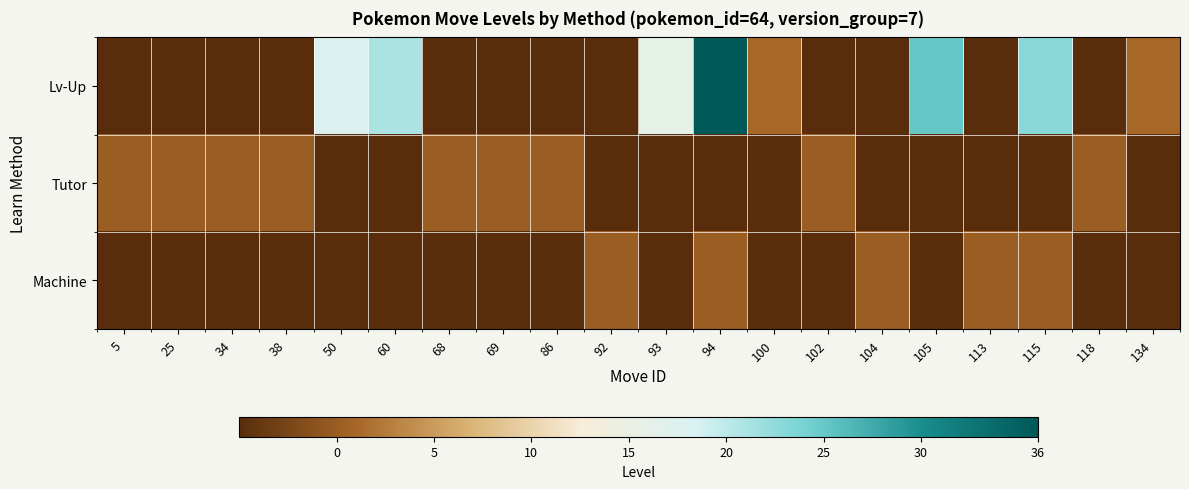

Reading left to right, transcribe all the data shown in this chart.

row_0: -5	-5	-5	-5	18	21	-5	-5	-5	-5	16	36	1	-5	-5	25	-5	23	-5	1
row_1: 0	0	0	0	-5	-5	0	0	0	-5	-5	-5	-5	0	-5	-5	-5	-5	0	-5
row_2: -5	-5	-5	-5	-5	-5	-5	-5	-5	0	-5	0	-5	-5	0	-5	0	0	-5	-5